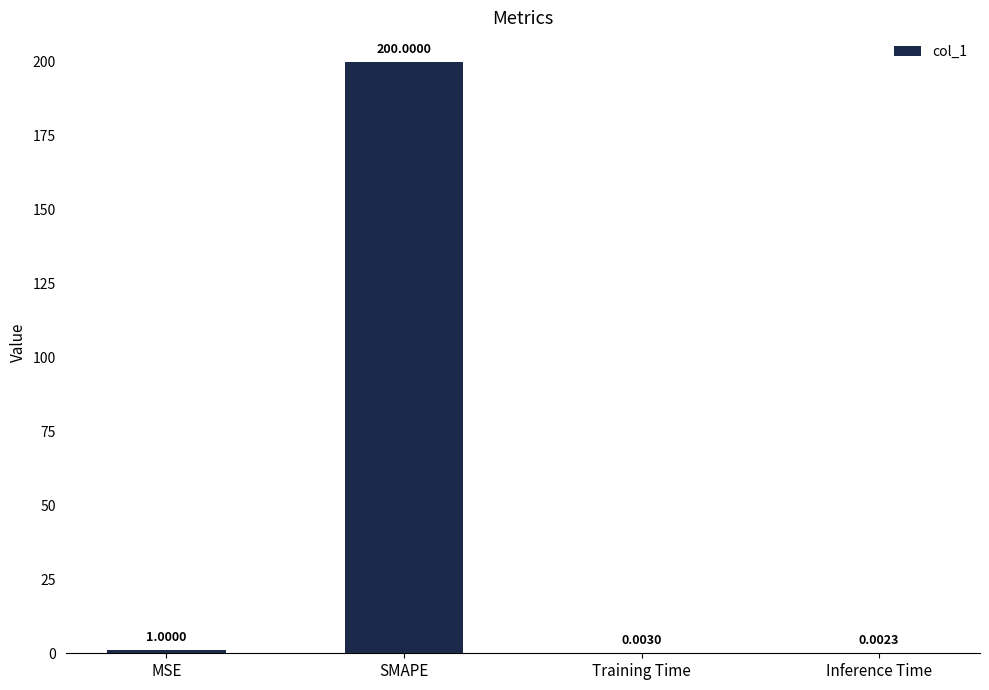

The value at SMAPE is 200.0. True or false?

True